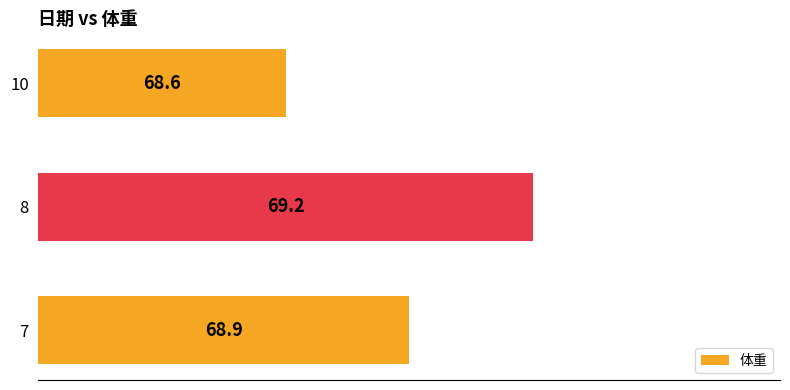

What is the ratio of the value at 10 to the value at 7?

1.0